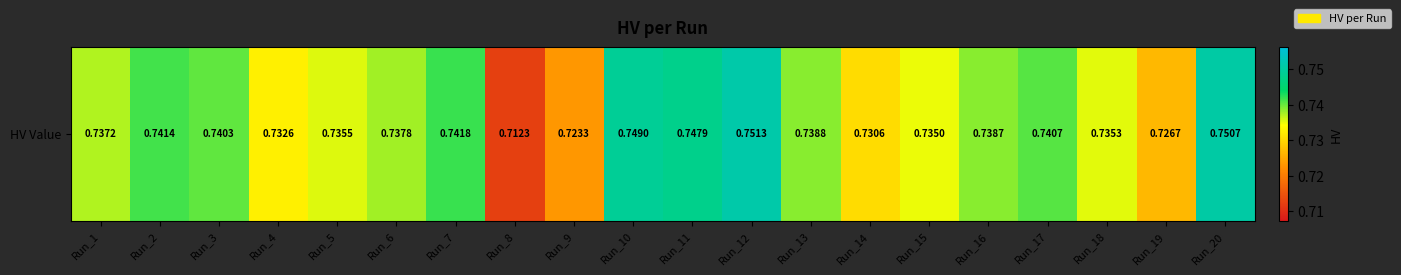

Reading left to right, extract all data points from this chart.

Run_1=0.7	Run_2=0.7	Run_3=0.7	Run_4=0.7	Run_5=0.7	Run_6=0.7	Run_7=0.7	Run_8=0.7	Run_9=0.7	Run_10=0.7	Run_11=0.7	Run_12=0.8	Run_13=0.7	Run_14=0.7	Run_15=0.7	Run_16=0.7	Run_17=0.7	Run_18=0.7	Run_19=0.7	Run_20=0.8